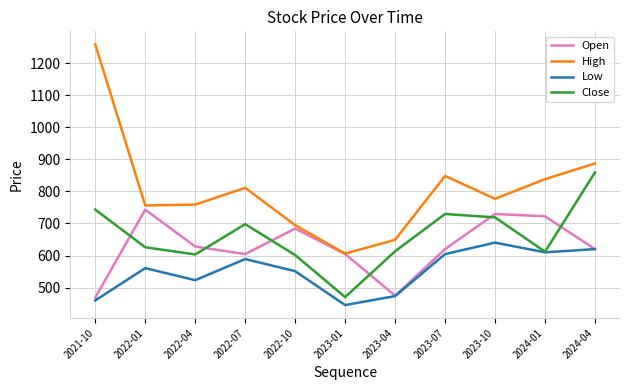

Which category has the highest value in the Close series?

2024-04